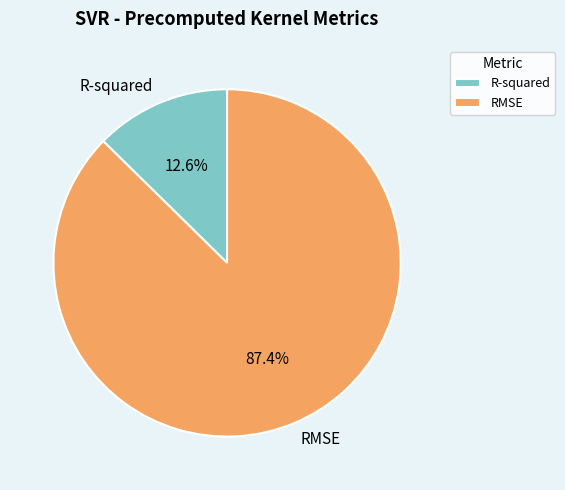

Which category accounts for the majority?

RMSE